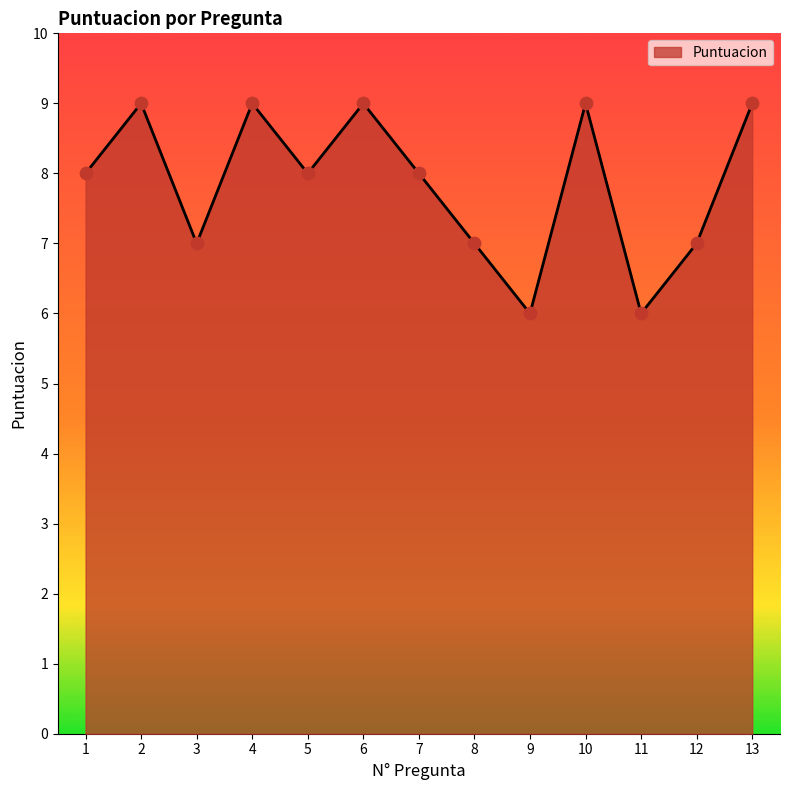

Between 13 and 11, which is larger?

13